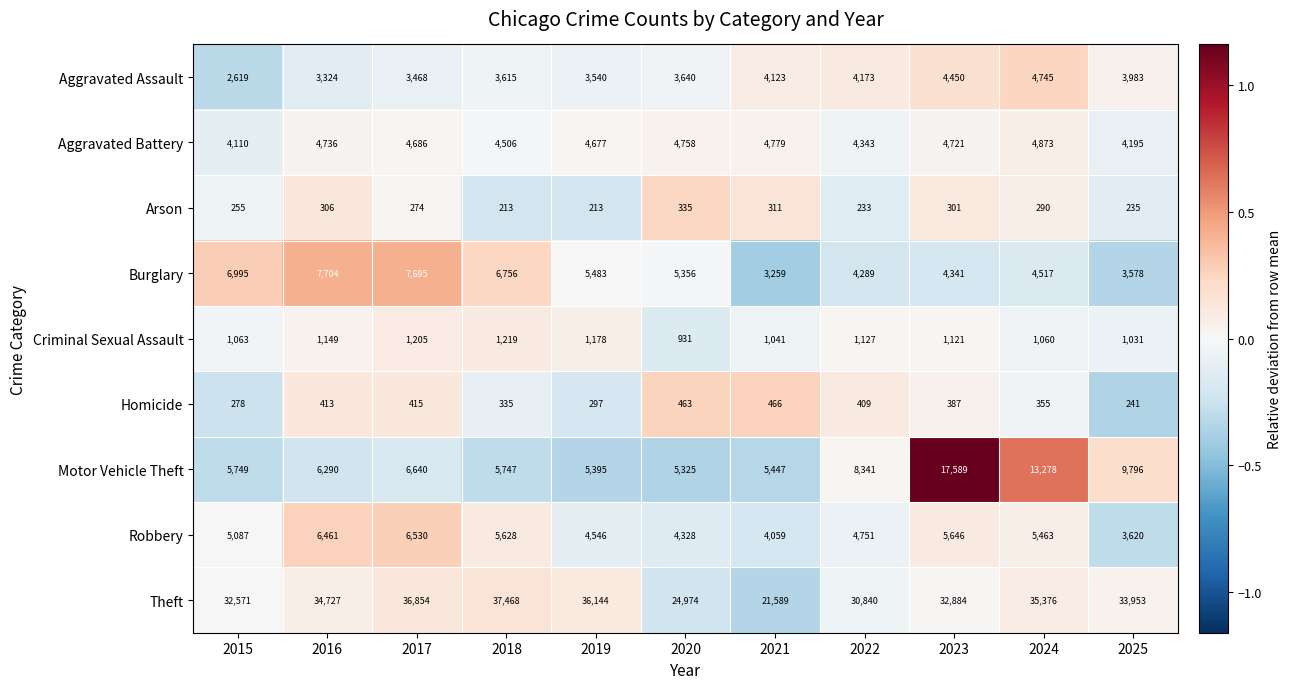

Which series has the largest range (max minus min)?

Theft